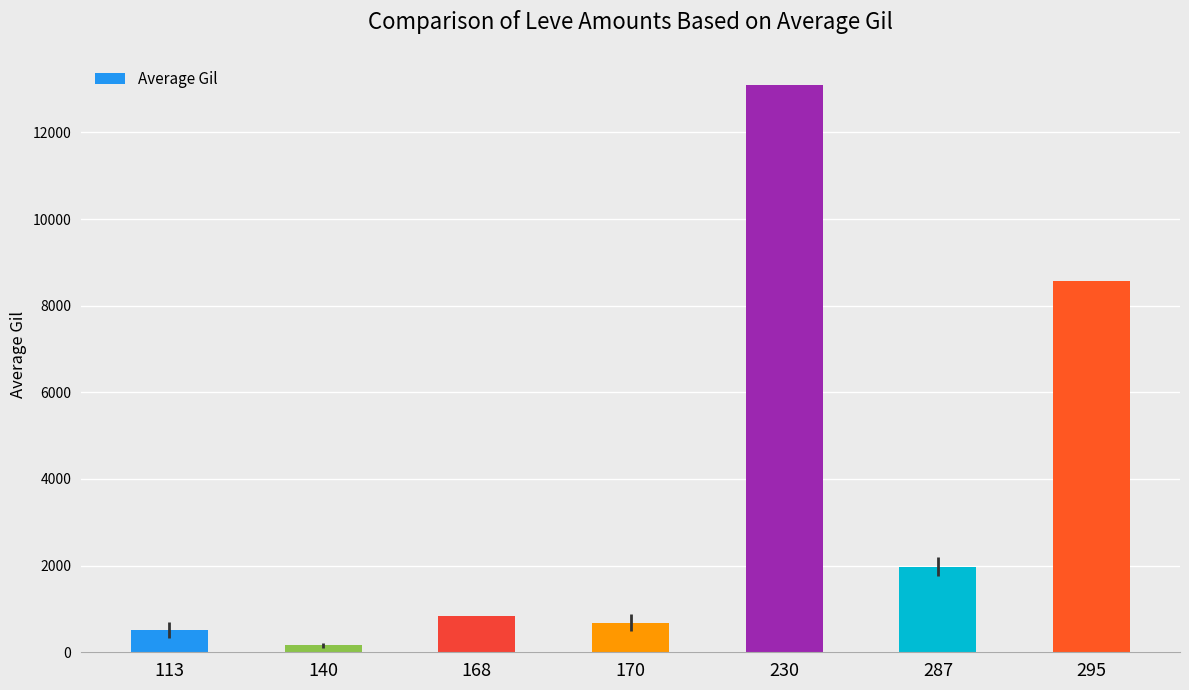

Reading left to right, what are all the values shown in this chart?

113=510	140=165	168=840	170=685	230=13090	287=1975	295=8570